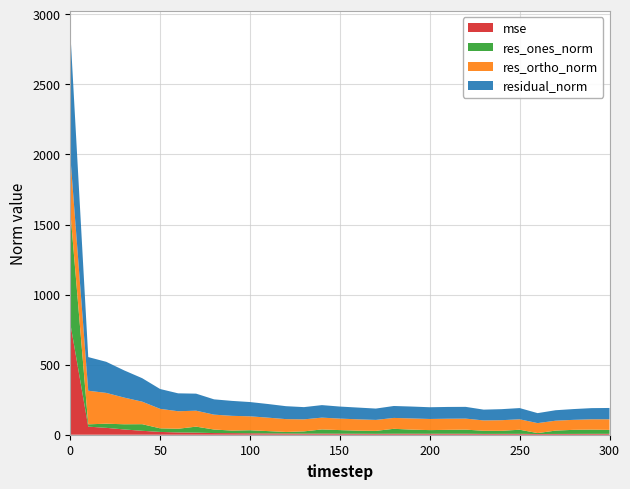

Reading left to right, list all the values displayed in this chart.

mse: 795.8	57.7	49.2	37.6	28.1	20.0	16.3	14.8	11.9	11.4	10.4	9.5	8.5	7.6	8.0	7.4	7.0	6.5	7.3	7.2	7.0	7.1	7.0	5.9	6.2	6.4	5.1	5.6	5.9	6.3	6.5
res_ones_norm: 801.2	16.4	29.5	37.0	47.1	25.6	26.3	42.8	25.2	18.3	21.6	16.4	11.2	16.2	29.7	25.6	21.9	21.1	34.9	29.1	25.9	27.8	29.3	22.3	21.8	29.2	6.7	23.9	29.0	30.3	28.0
res_ortho_norm: 392.4	239.7	219.9	190.4	160.8	139.1	125.0	113.8	106.2	105.1	99.4	95.9	91.6	85.8	84.3	82.1	81.0	78.1	77.7	79.8	79.6	79.3	78.6	73.8	75.7	74.5	71.0	70.7	71.3	73.6	75.7
residual_norm: 892.1	240.2	221.8	193.9	167.5	141.4	127.8	121.6	109.1	106.7	101.8	97.3	92.3	87.3	89.3	86.0	83.9	80.9	85.2	84.9	83.7	84.0	83.9	77.1	78.8	80.1	71.3	74.6	76.9	79.6	80.7